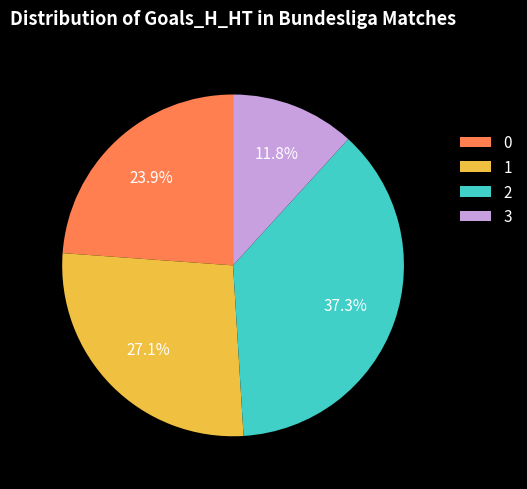

To the nearest percent, what percentage of the pie is 2?

37%